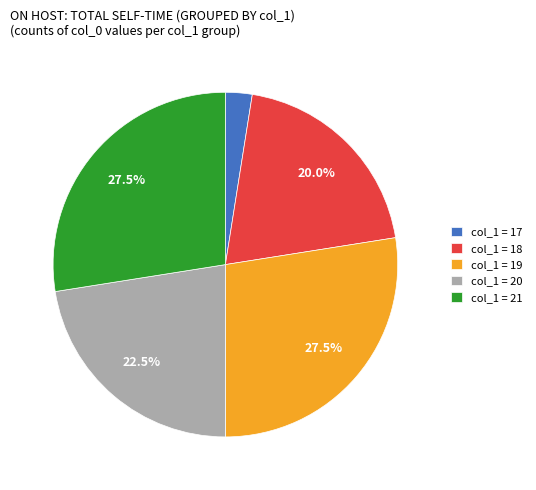

How many segments does this pie chart have?

5